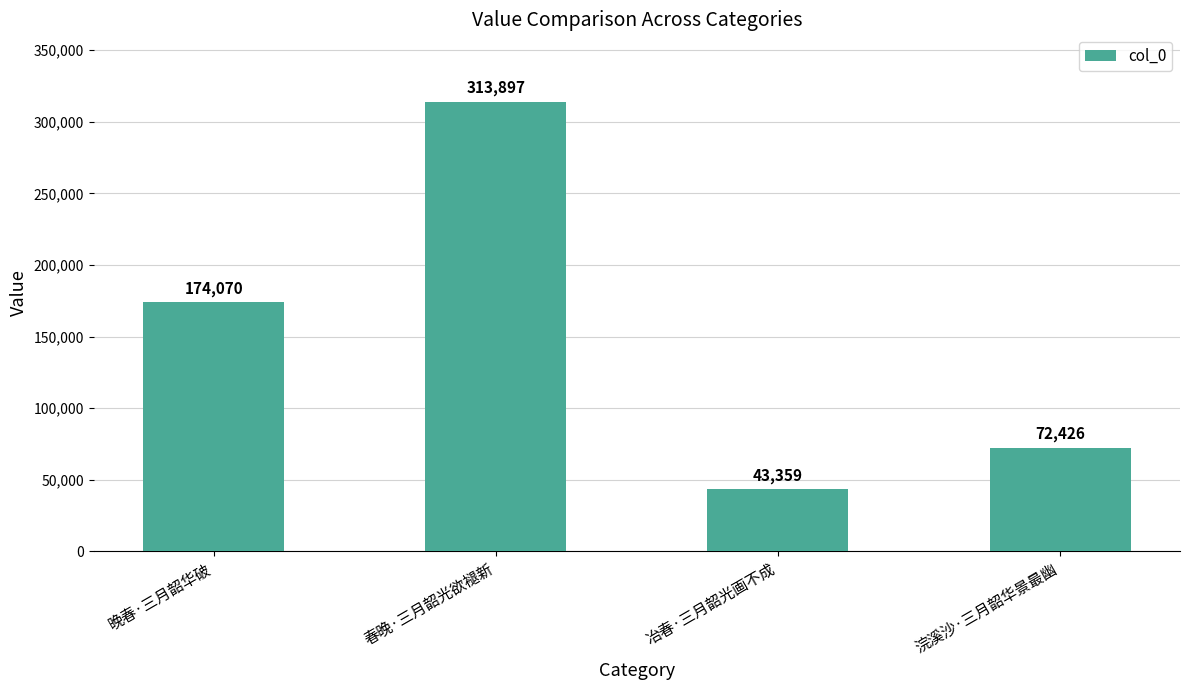

List the labels in order of value, largest first.

春晚·三月韶光欲褪新, 晚春·三月韶华破, 浣溪沙·三月韶华景最幽, 冶春·三月韶光画不成